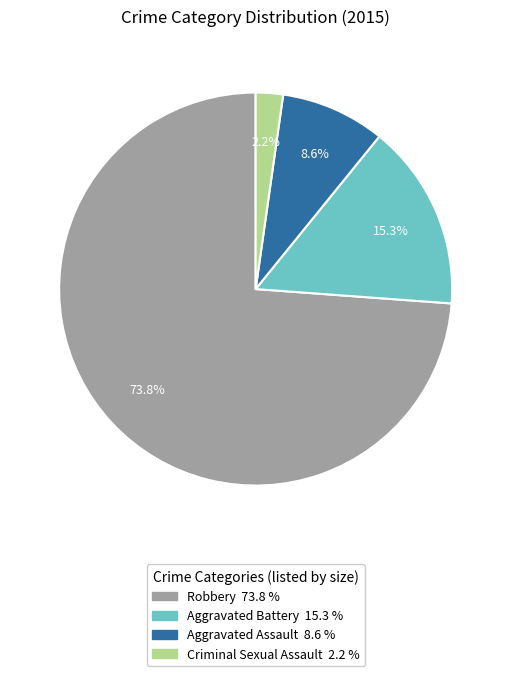

How many segments does this pie chart have?

4